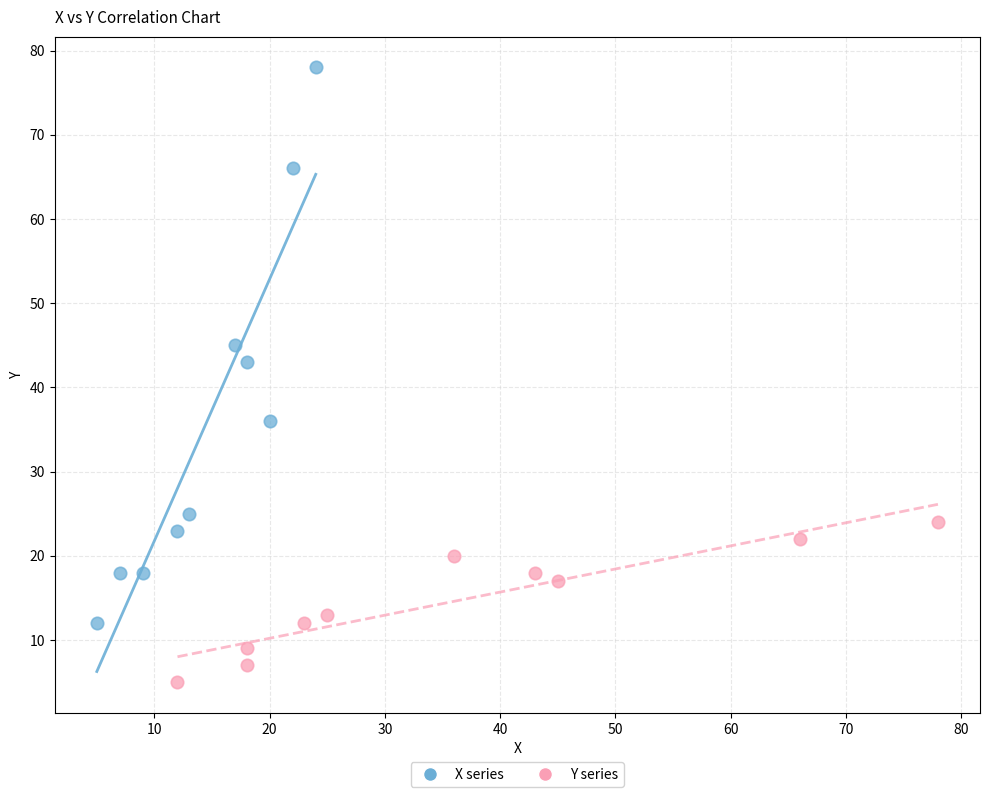

Which series reaches the maximum Y coordinate?

X series